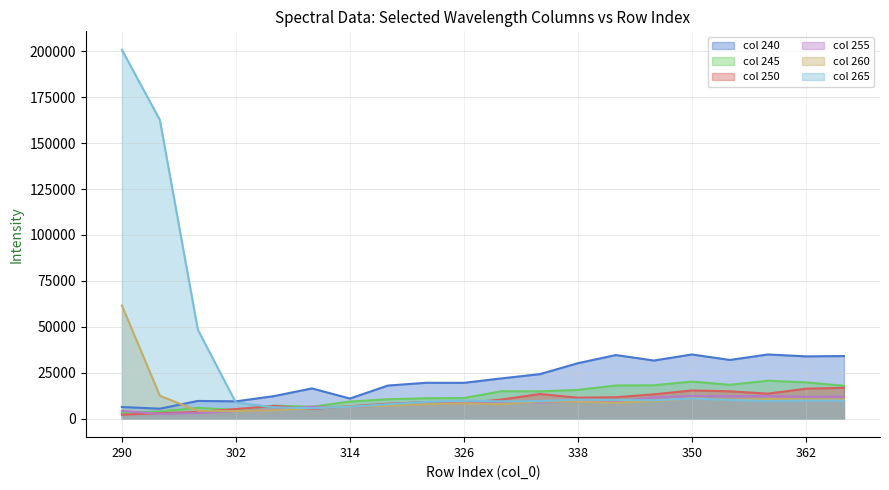

True or false: 260 and 250 intersect in this chart.

True